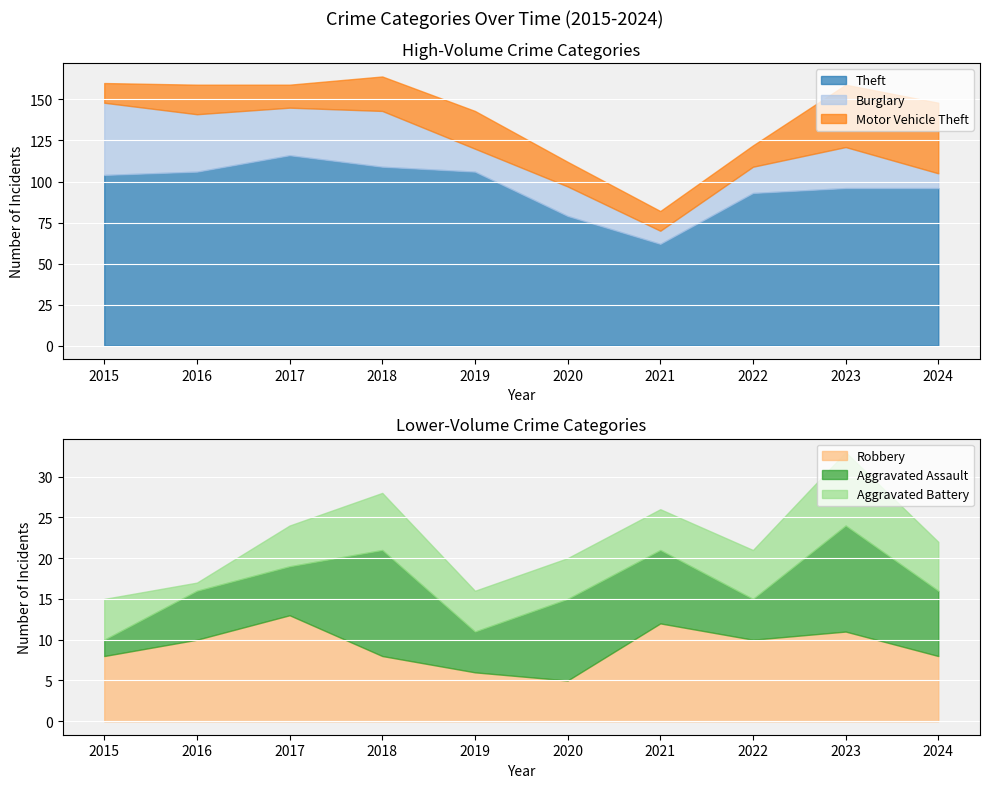

Rank the categories by Aggravated Assault value from highest to lowest.

2018, 2023, 2020, 2021, 2024, 2016, 2017, 2019, 2022, 2015